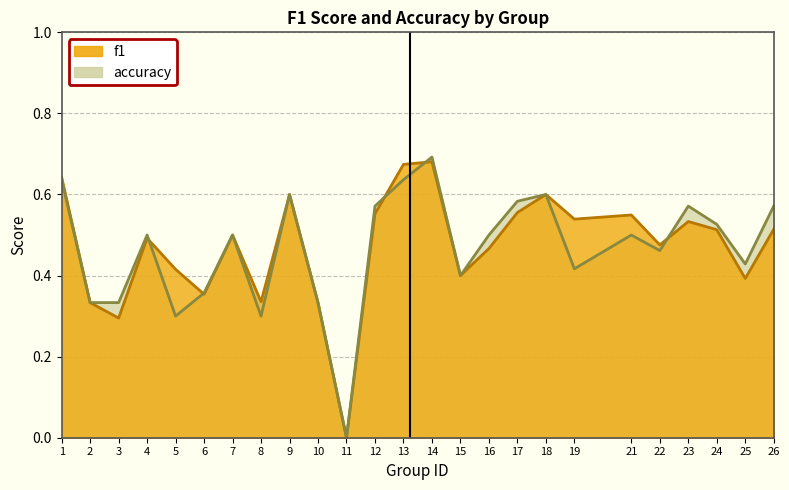

Reading right to left, what are all the values shown in this chart?

f1: 26=0.5	25=0.4	24=0.5	23=0.5	22=0.5	21=0.5	19=0.5	18=0.6	17=0.6	16=0.5	15=0.4	14=0.7	13=0.7	12=0.6	11=0.0	10=0.3	9=0.6	8=0.3	7=0.5	6=0.4	5=0.4	4=0.5	3=0.3	2=0.3	1=0.6
accuracy: 26=0.6	25=0.4	24=0.5	23=0.6	22=0.5	21=0.5	19=0.4	18=0.6	17=0.6	16=0.5	15=0.4	14=0.7	13=0.6	12=0.6	11=0.0	10=0.3	9=0.6	8=0.3	7=0.5	6=0.4	5=0.3	4=0.5	3=0.3	2=0.3	1=0.6